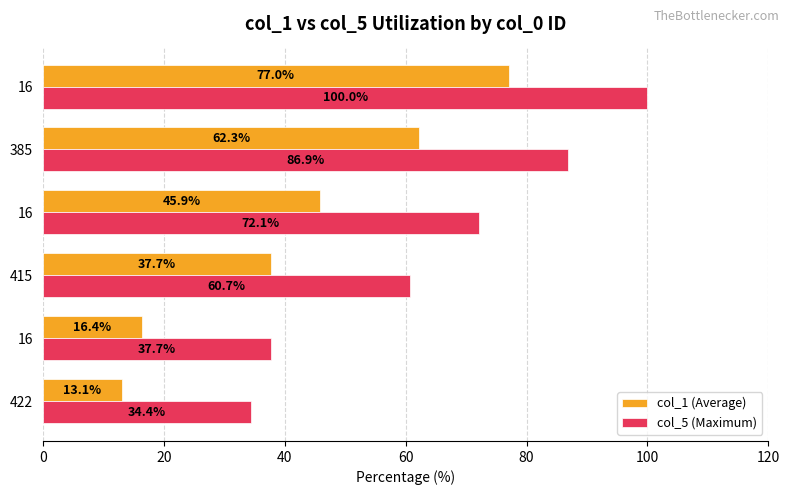

What are all the series names shown in the legend?

col_1 (Average), col_5 (Maximum)